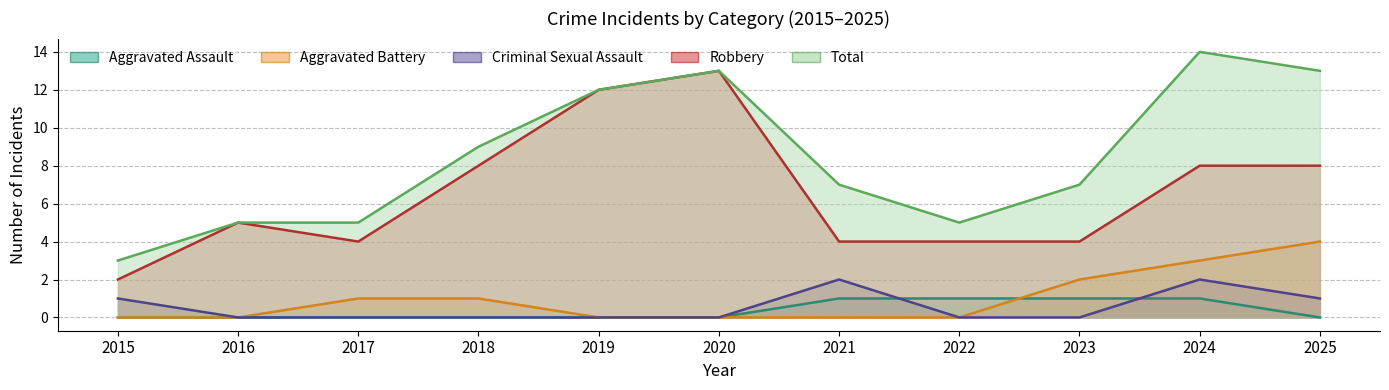

List the series in order of their peak value, lowest first.

Aggravated Assault, Criminal Sexual Assault, Aggravated Battery, Robbery, Total